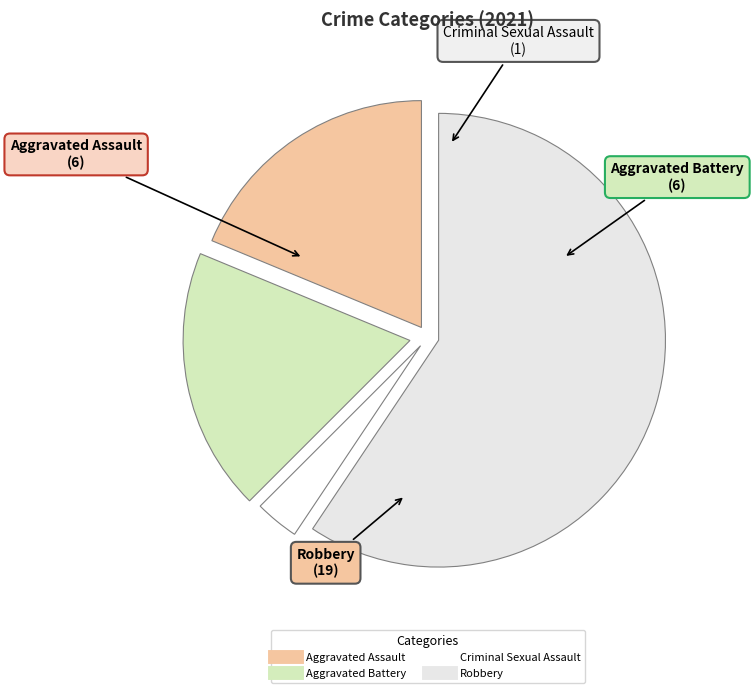

True or false: Robbery accounts for 69% of the total.

False